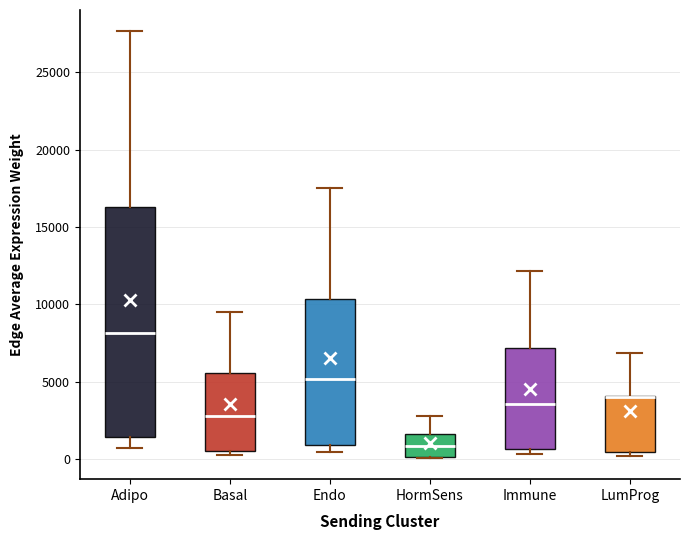

Reading left to right, transcribe this box plot: for each box, give where its median line is, the range the box spans, and where its two whiskers end, as read against the y-axis. The values are not printed on the chart, so give them approximately, as read against the axis.

Adipo: median 8000, box 1500 to 16500, whiskers 500 to 27500
Basal: median 3000, box 500 to 5500, whiskers 0 to 9500
Endo: median 5000, box 1000 to 10500, whiskers 500 to 17500
HormSens: median 1000, box 0 to 1500, whiskers 0 to 3000
Immune: median 3500, box 500 to 7000, whiskers 500 (just below the box's lower edge) to 12000
LumProg: median 4000 (drawn on the box's upper edge), box 500 to 4000, whiskers 0 to 7000